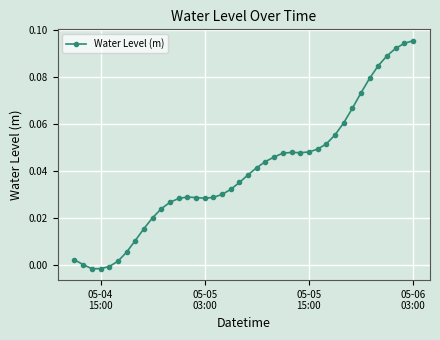

What is the sum of all values?

1.6